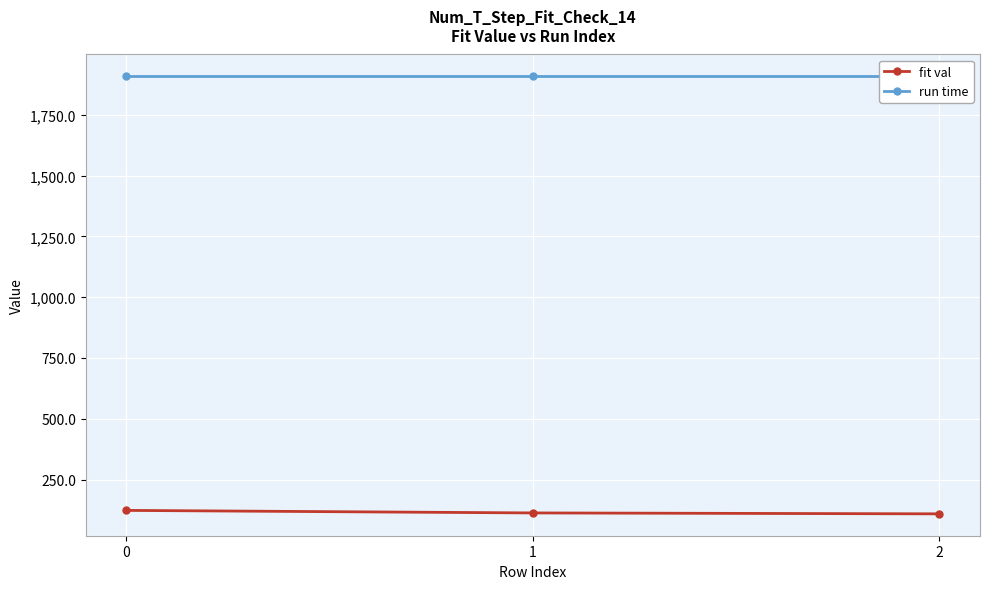

Rank the series by their maximum value, from highest to lowest.

run time, fit val